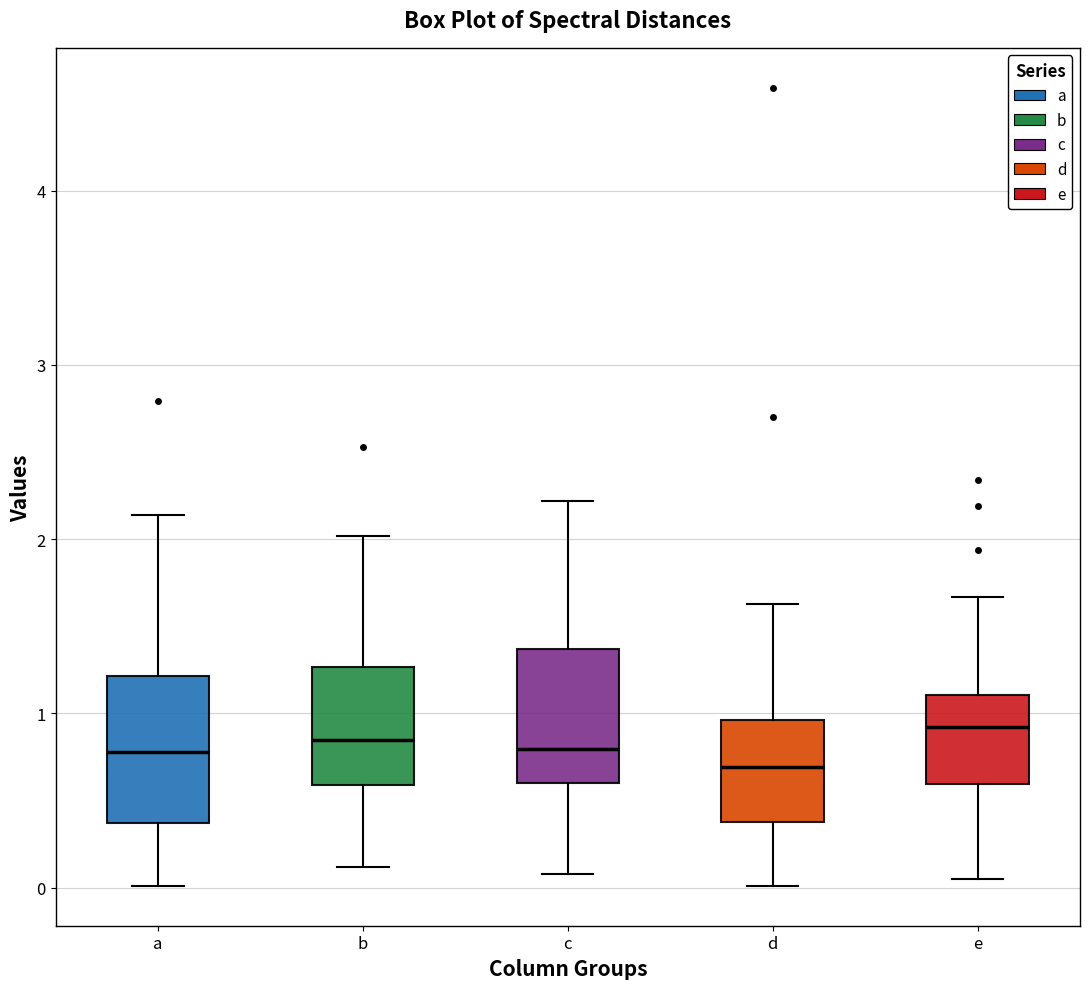

Reading left to right, read every box against the y-axis: the position of its median line, the range the box covers, and the ends of its whiskers. The values are not printed on the chart, so give them approximately, as read against the axis.

a: median 0.8, box 0.4 to 1.2, whiskers 0.0 to 2.1
b: median 0.8, box 0.6 to 1.3, whiskers 0.1 to 2.0
c: median 0.8, box 0.6 to 1.4, whiskers 0.1 to 2.2
d: median 0.7, box 0.4 to 1.0, whiskers 0.0 to 1.6
e: median 0.9, box 0.6 to 1.1, whiskers 0.1 to 1.7